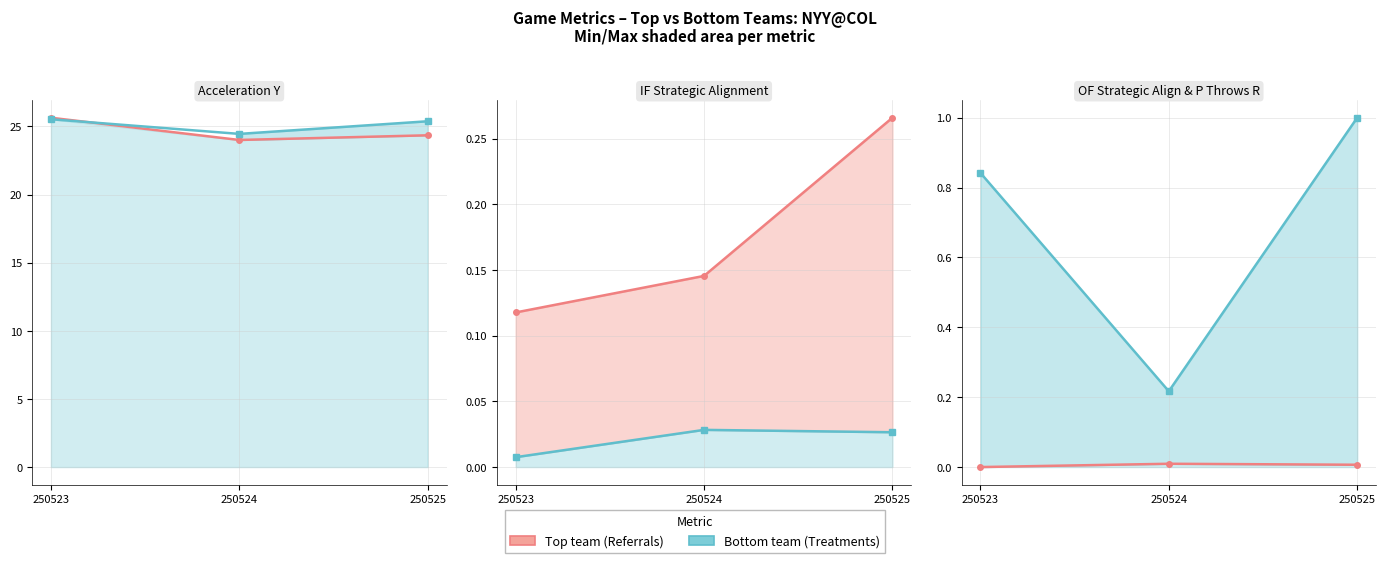

Reading left to right, what are all the values shown in this chart?

ay_top (Referrals): 25.6	24.0	24.3
ay_bot (Treatments): 25.5	24.4	25.4
Strategic_top (Referrals): 0.1	0.1	0.3
Strategic_bot (Treatments): 0.0	0.0	0.0
OF_Strategic_bot (Referrals): 0.0	0.0	0.0
p_throws_R_bot (Treatments): 0.8	0.2	1.0